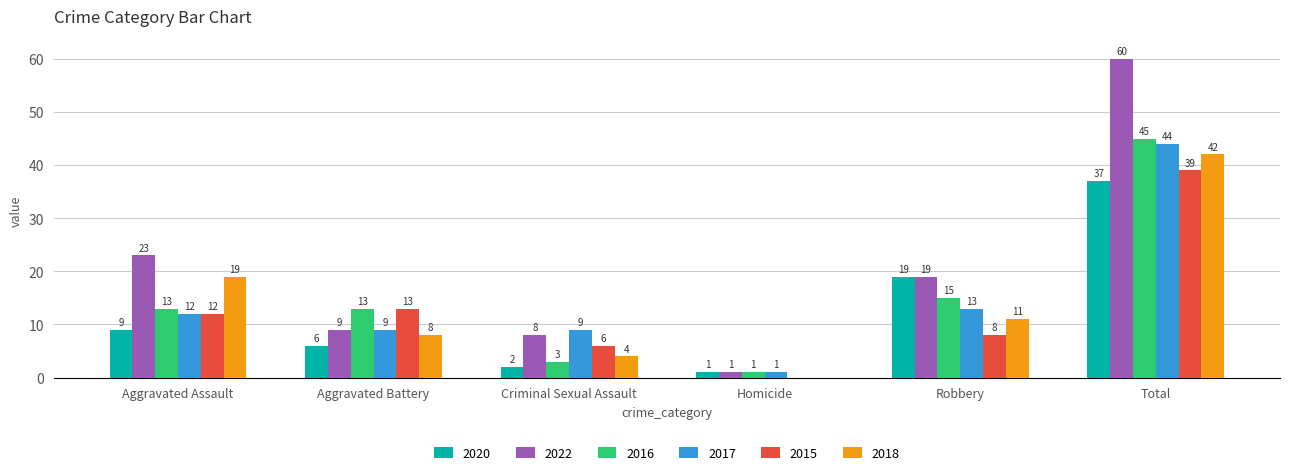

Which series has the largest range (max minus min)?

2022